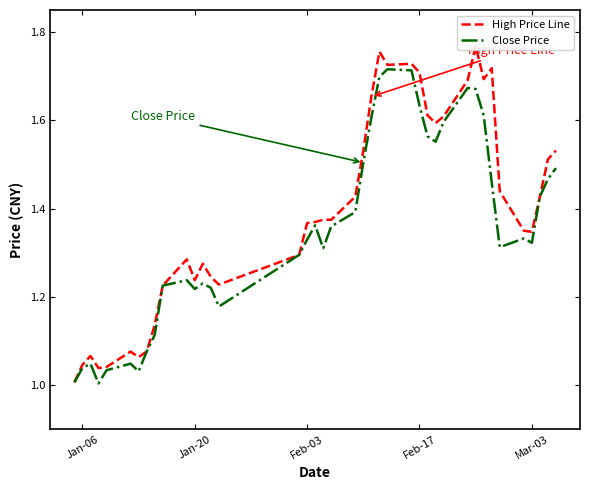

In High Price Line, how many points are higher than both neighbors (excluding endpoints)?

8